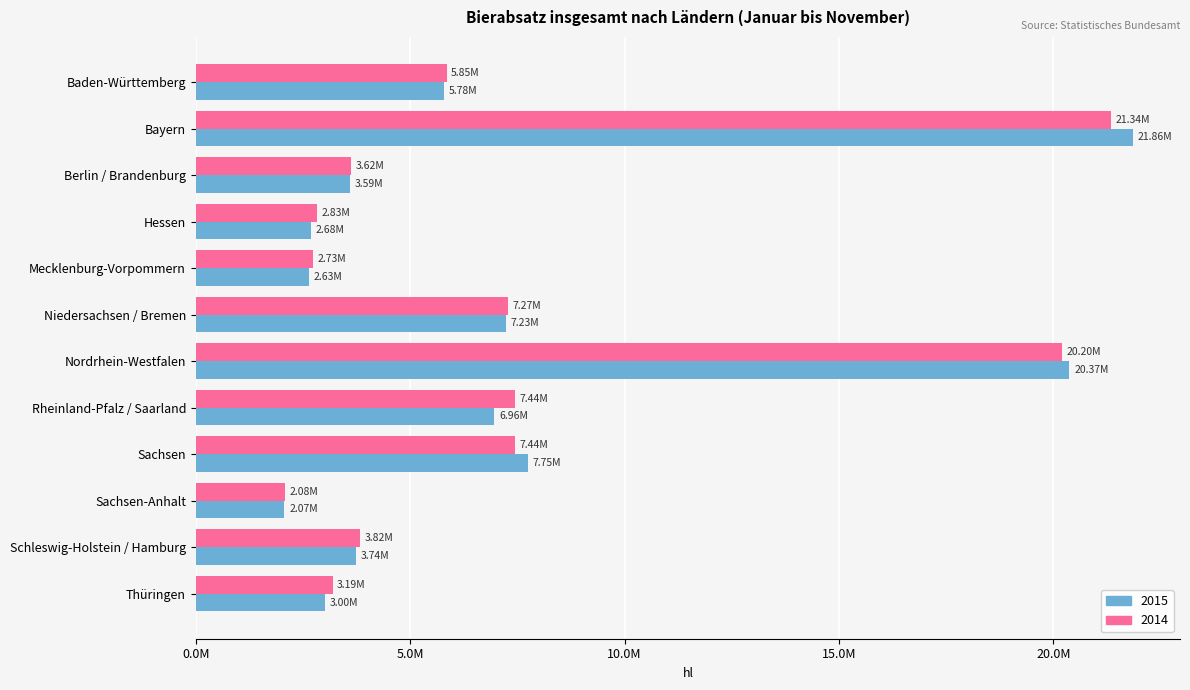

How many categories are shown in the chart?

12